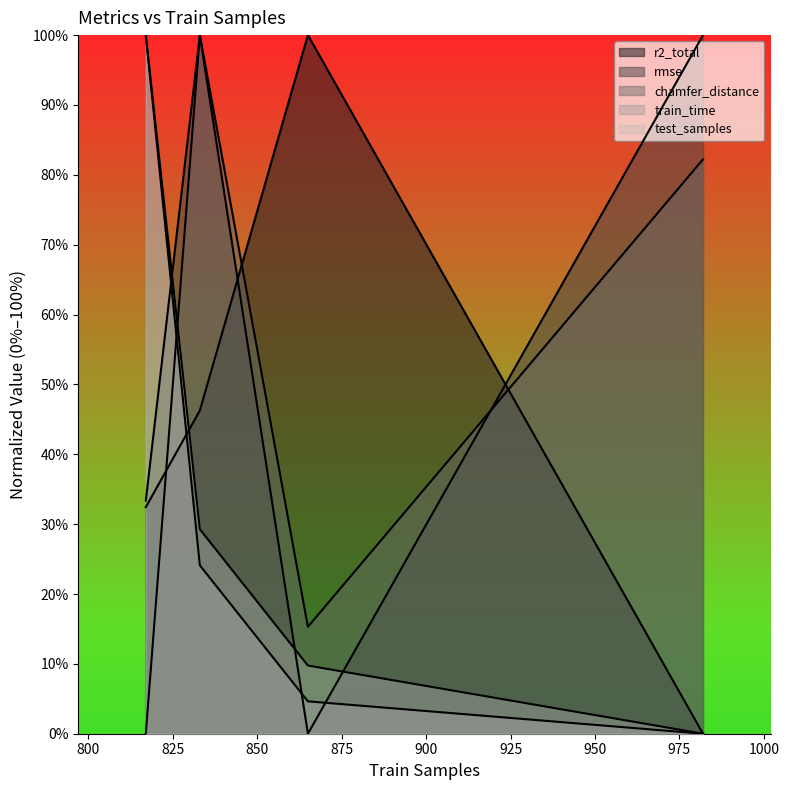

The rmse series shows 0.4 at 817. True or false?

False